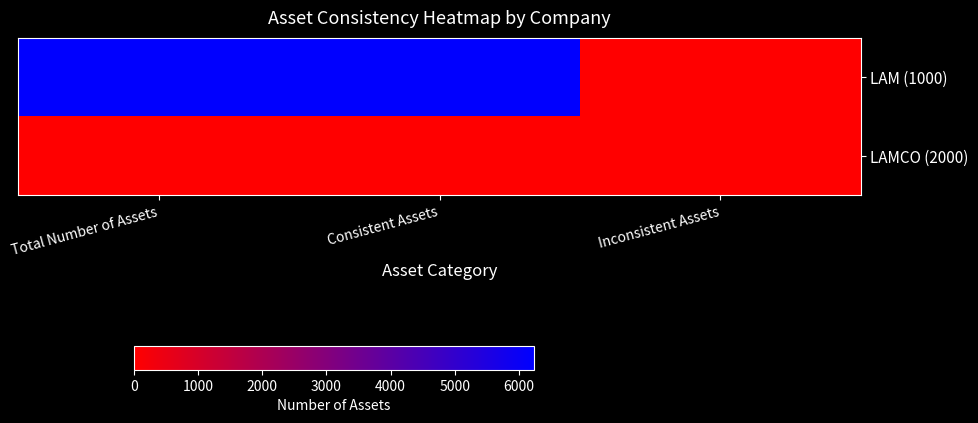

At Total Number of Assets, list the series in order from largest to smallest.

LAM (1000), LAMCO (2000)